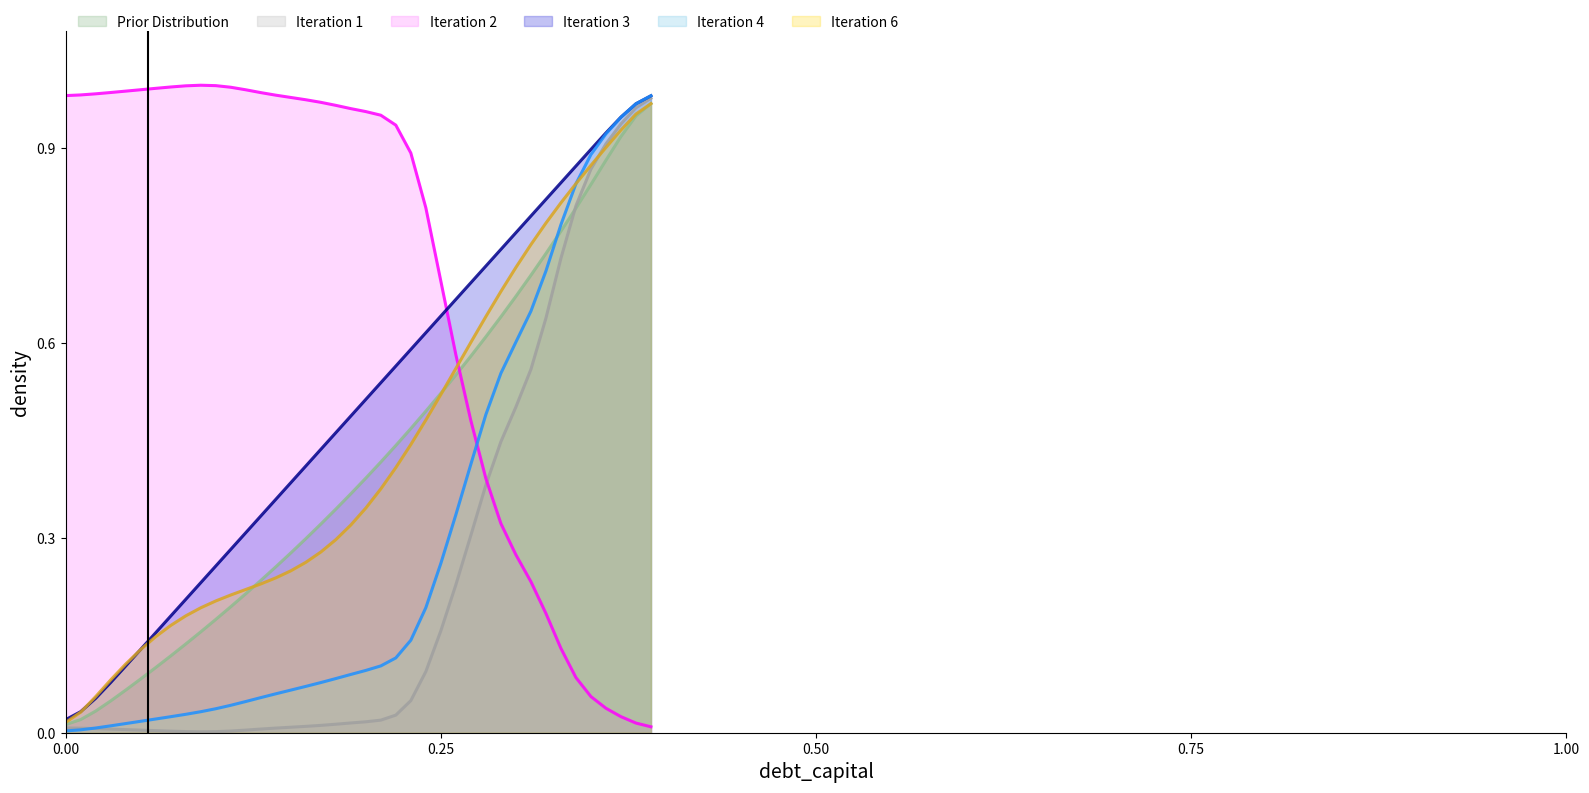

After their last crossing, which series has the higher values: Iteration 6 or Iteration 2?

Iteration 6